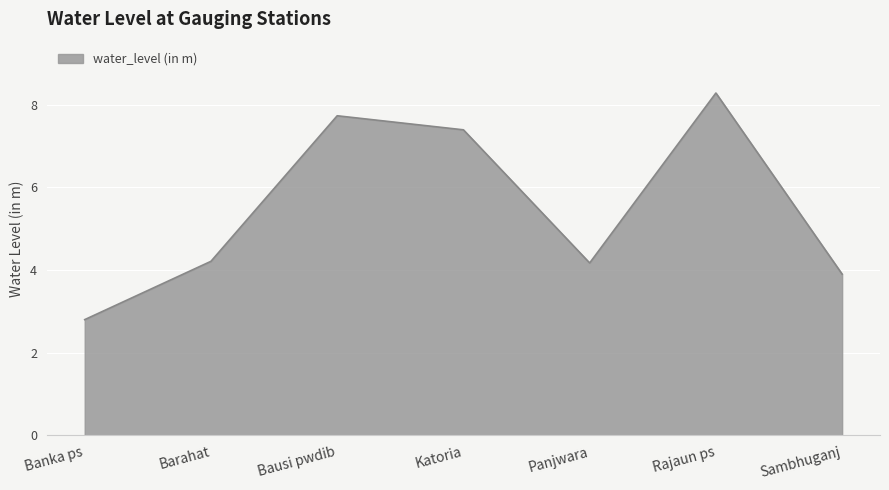

Does the chart have visible grid lines?

Yes